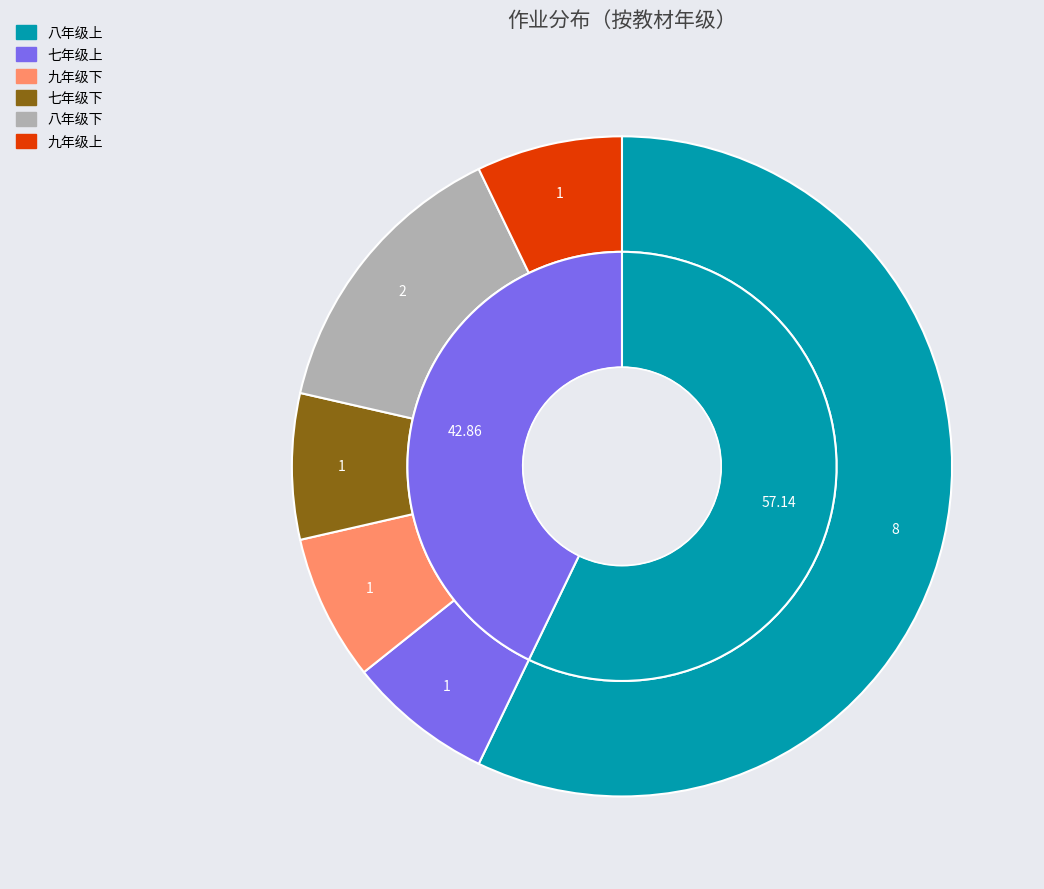

What is the smallest slice in the pie chart?

七年级上